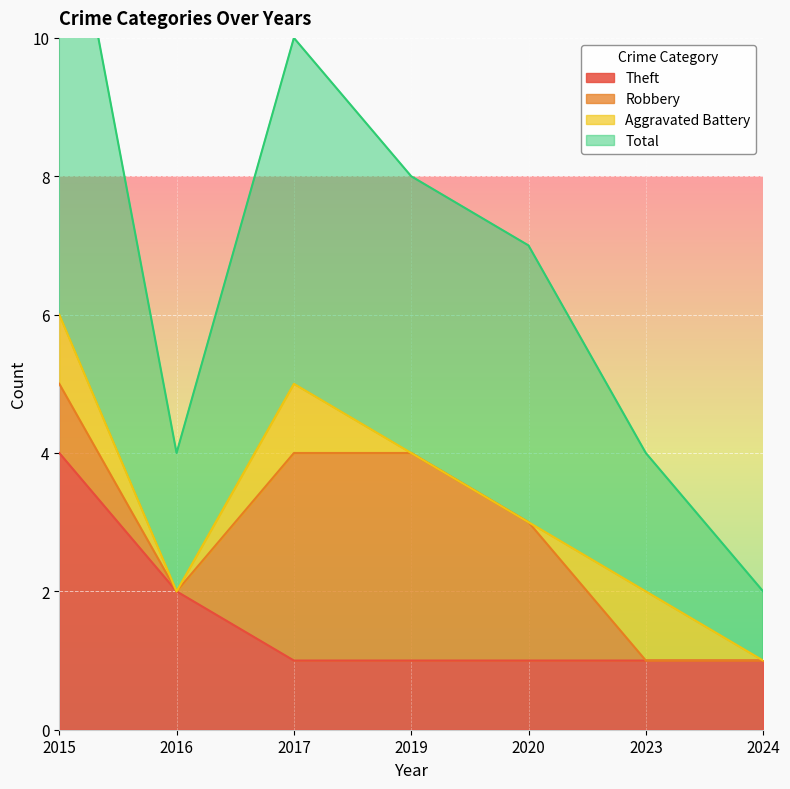

What is the highest value of the Theft series?

4